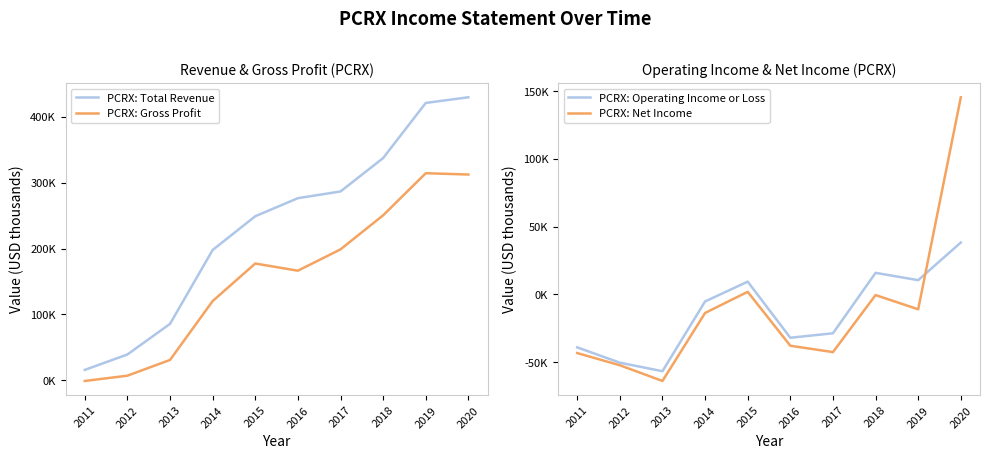

At which category is the sum across all series the highest?

2020